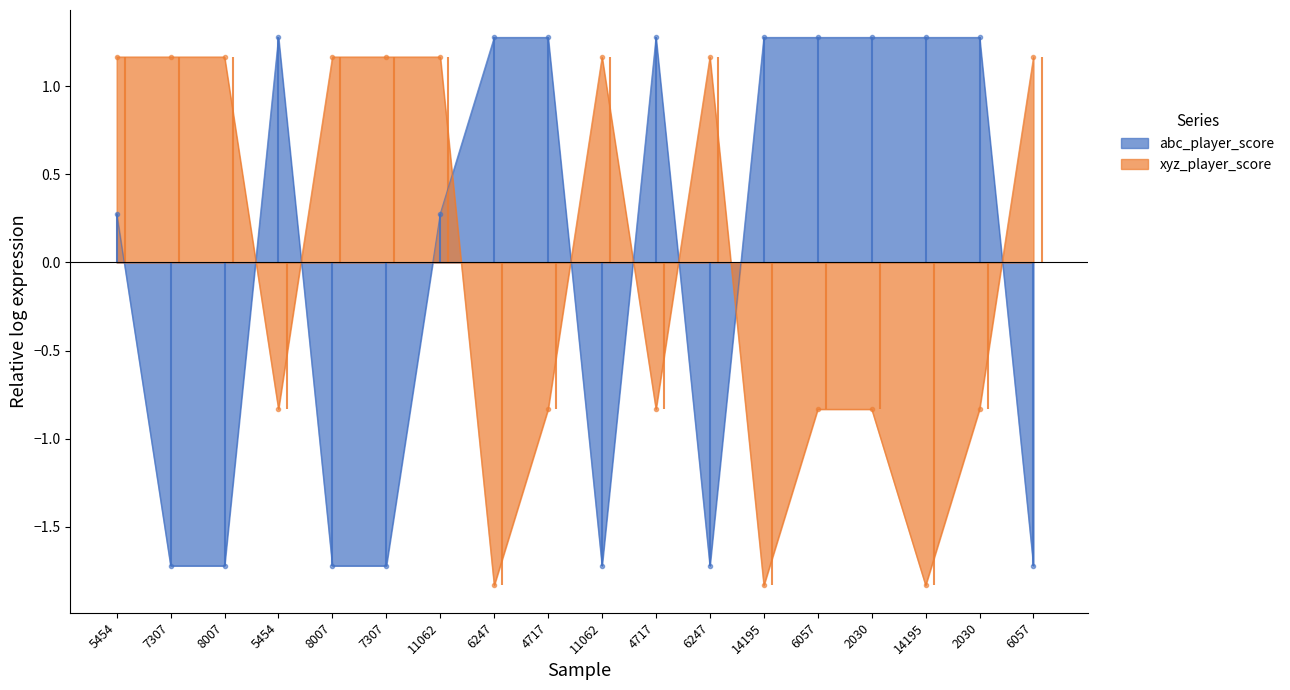

Is it true that abc_player_score equals -1.0 at 8007?

False